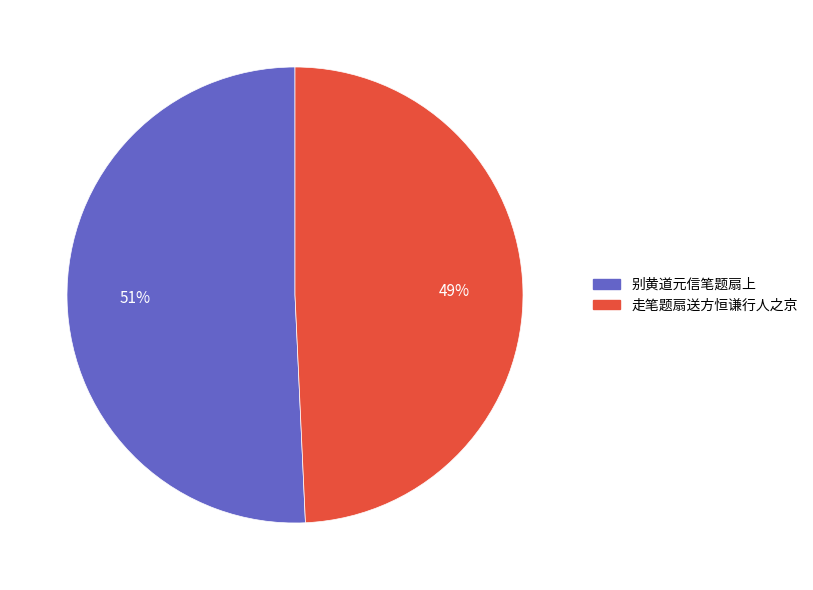

Count the number of slices in the pie.

2